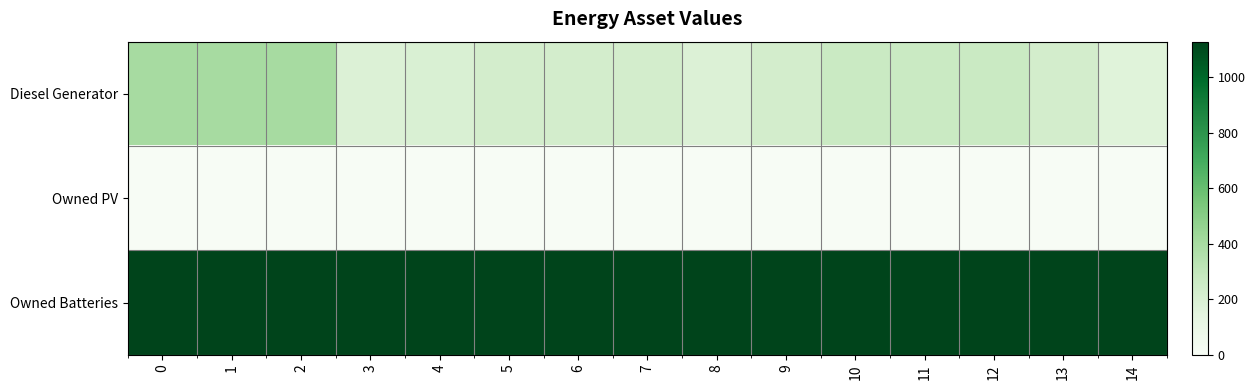

Reading left to right, what are all the values shown in this chart?

Diesel Generator: 0=400	1=400	2=400	3=182	4=197	5=226	6=226	7=226	8=182	9=226	10=266	11=266	12=266	13=226	14=167
Owned PV: 0=0	1=0	2=0	3=0	4=0	5=0	6=0	7=0	8=0	9=0	10=0	11=0	12=0	13=0	14=0
Owned Batteries: 0=1129	1=1129	2=1129	3=1129	4=1129	5=1129	6=1129	7=1129	8=1129	9=1129	10=1129	11=1129	12=1129	13=1129	14=1129